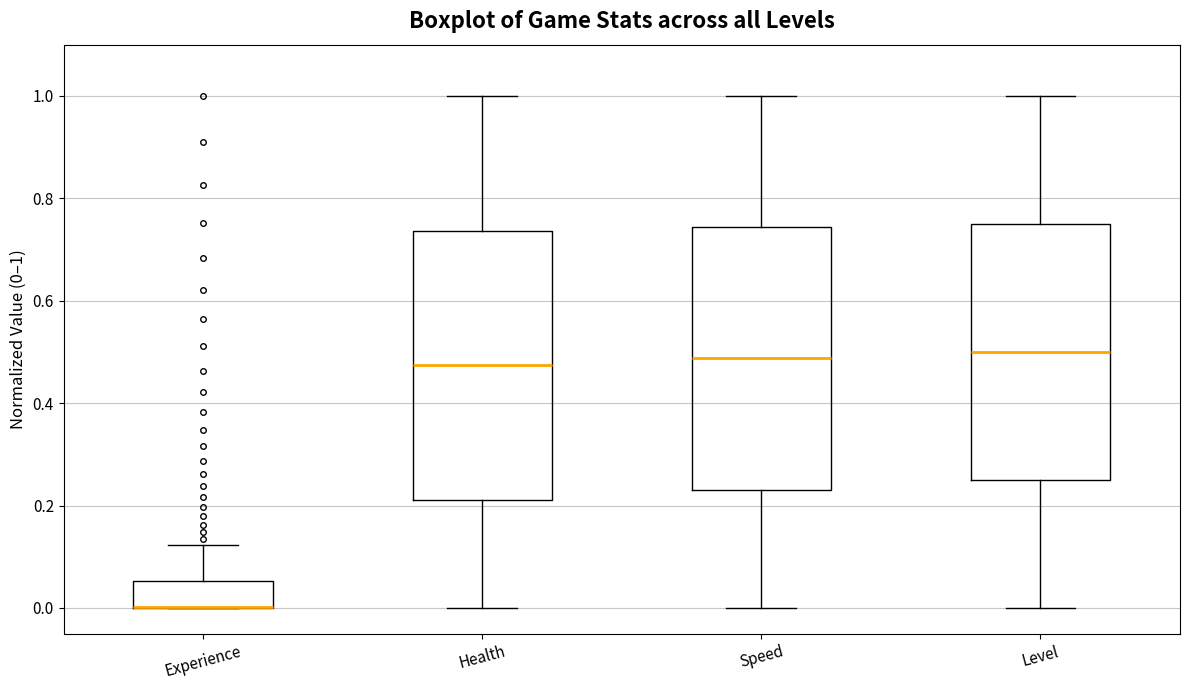

Reading left to right, transcribe this box plot: for each box, give where its median line is, the range the box spans, and where its two whiskers end, as read against the y-axis. The values are not printed on the chart, so give them approximately, as read against the axis.

Experience: median 0.00 (drawn on the box's lower edge), box 0.00 to 0.06, whiskers 0.00 to 0.12
Health: median 0.48, box 0.22 to 0.74, whiskers 0.00 to 1.00
Speed: median 0.48, box 0.24 to 0.74, whiskers 0.00 to 1.00
Level: median 0.50, box 0.26 to 0.76, whiskers 0.00 to 1.00